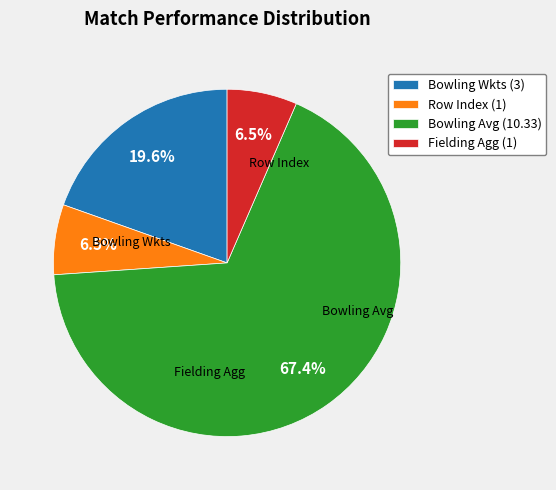

How many segments does this pie chart have?

4